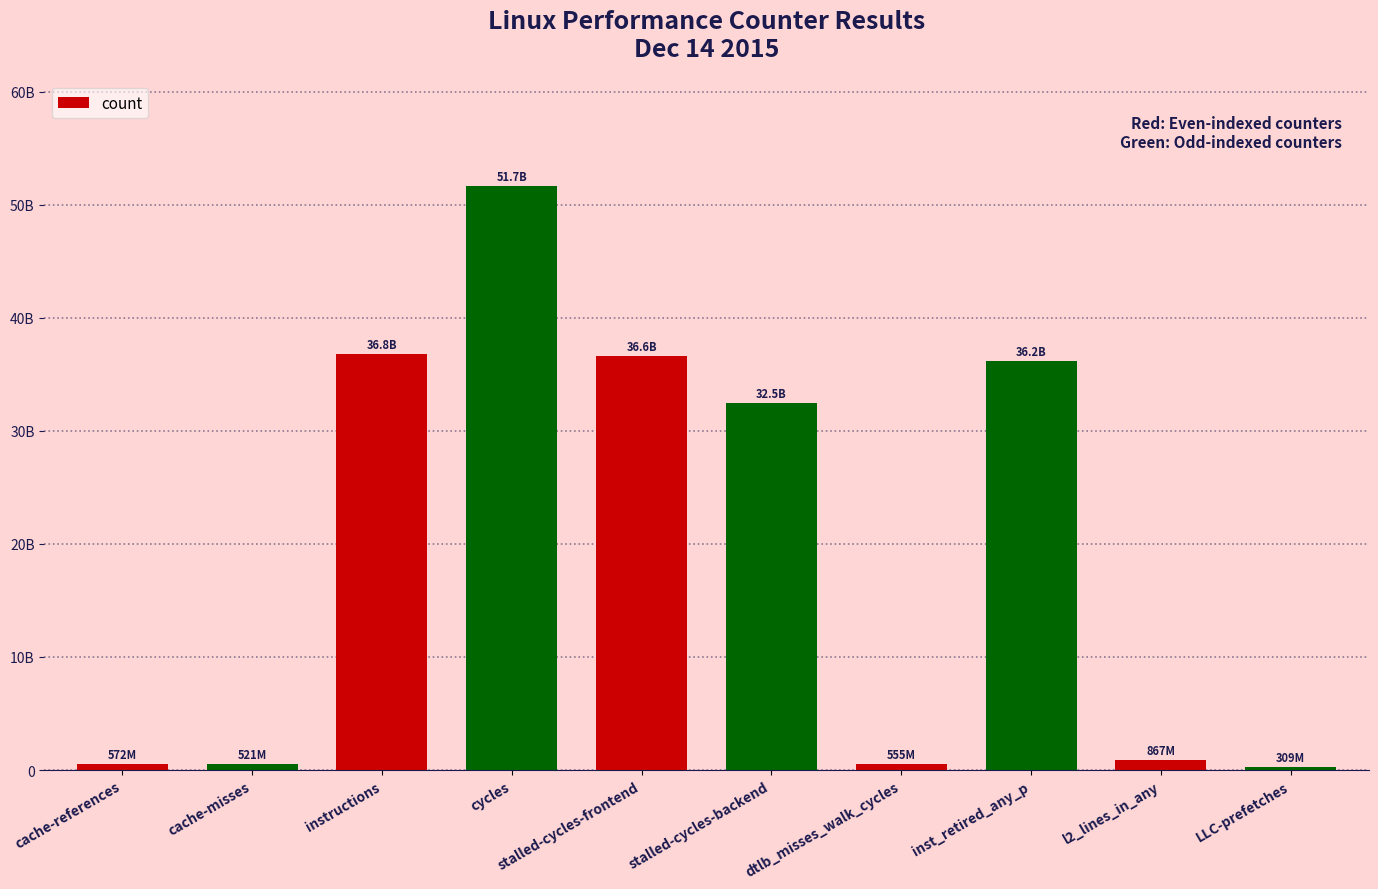

Are the bars horizontal?

No